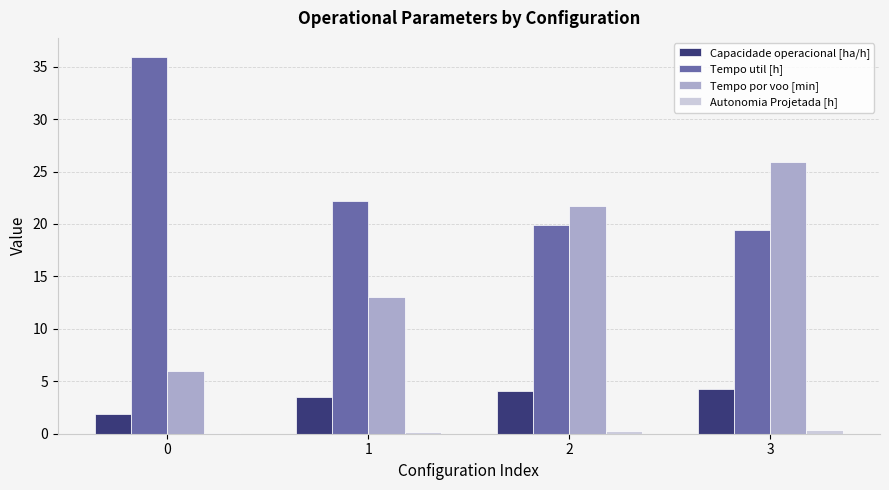

Are the bars horizontal?

No